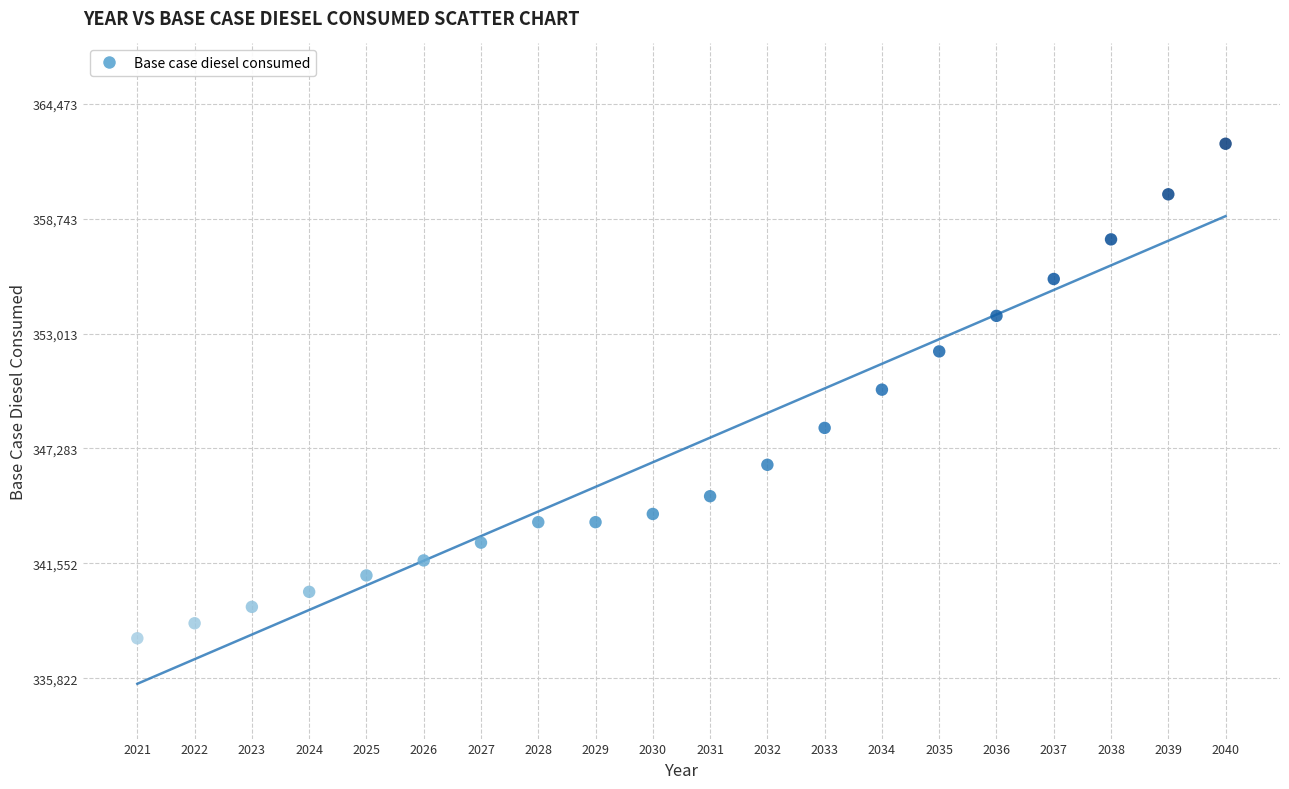

What is the range of X values (max minus min)?

19.0